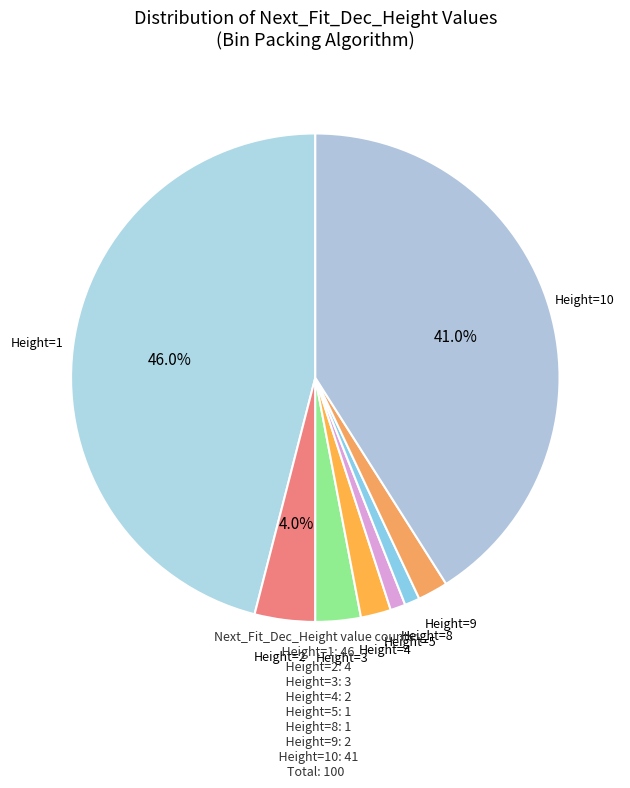

How many slices are in this pie chart?

8